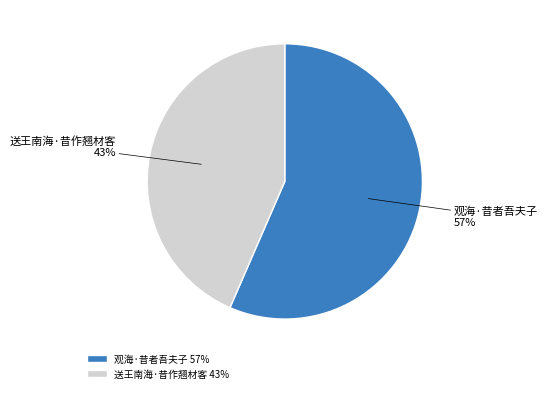

To the nearest percent, what is the average slice percentage?

50%